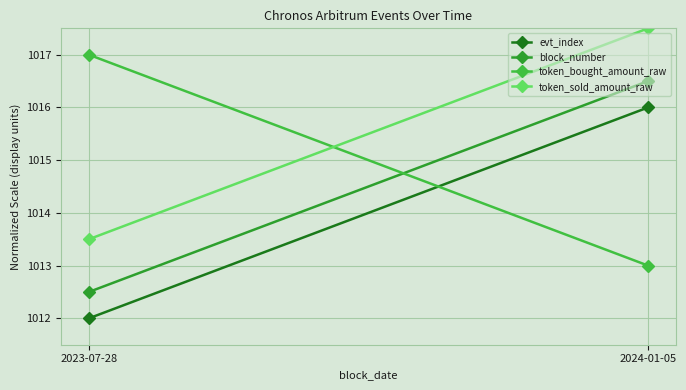

How many values in the token_sold_amount_raw series are below 1017?

1